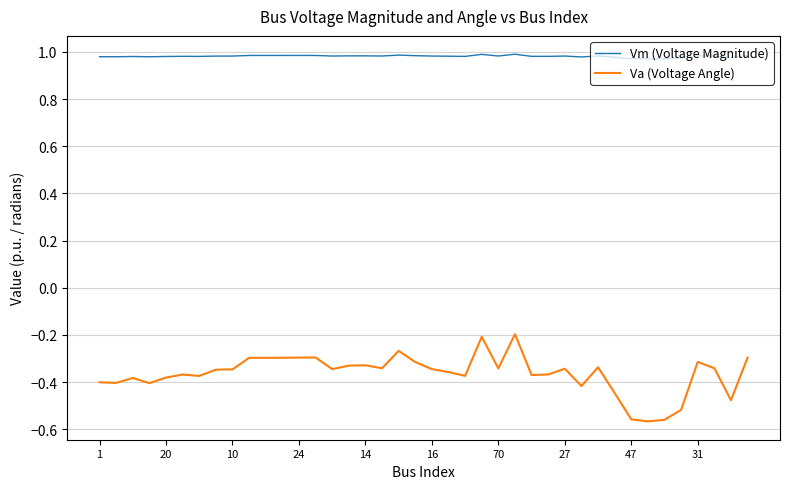

Which series has the widest spread of values?

Va (Voltage Angle)